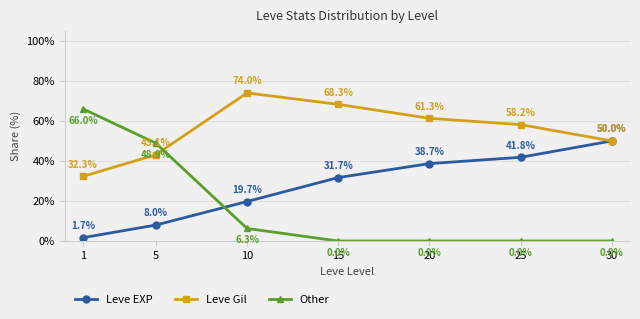

Which series ends up on top after the final intersection of Leve Gil and Other?

Leve Gil